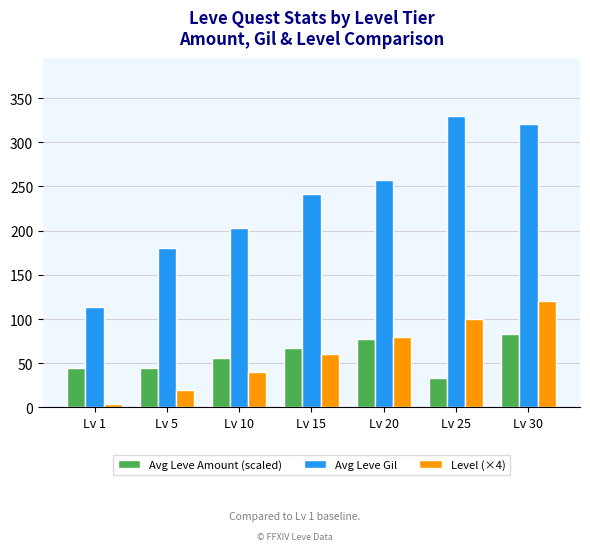

Rank the series by their maximum value, from lowest to highest.

Avg Leve Amount (scaled), Level (×4), Avg Leve Gil